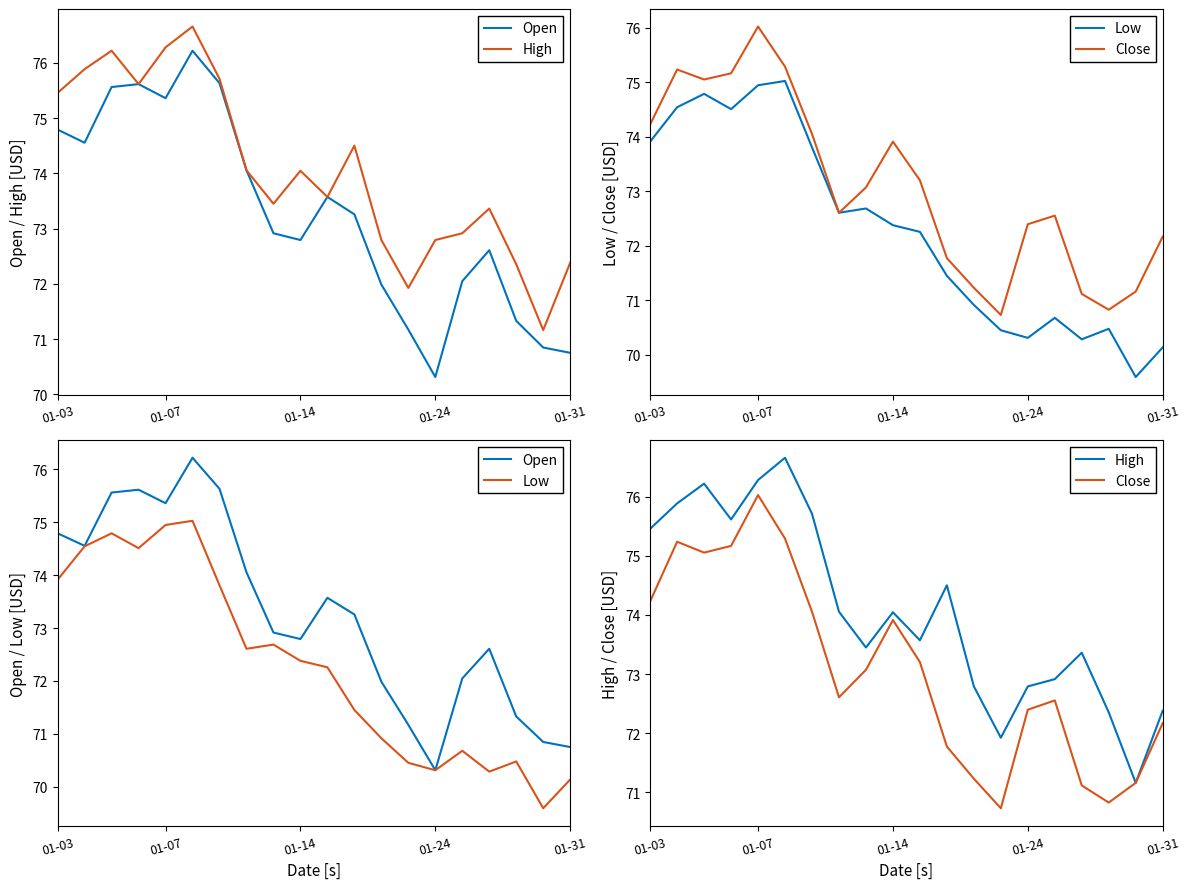

What are all the series names shown in the legend?

Open, High, Low, Close